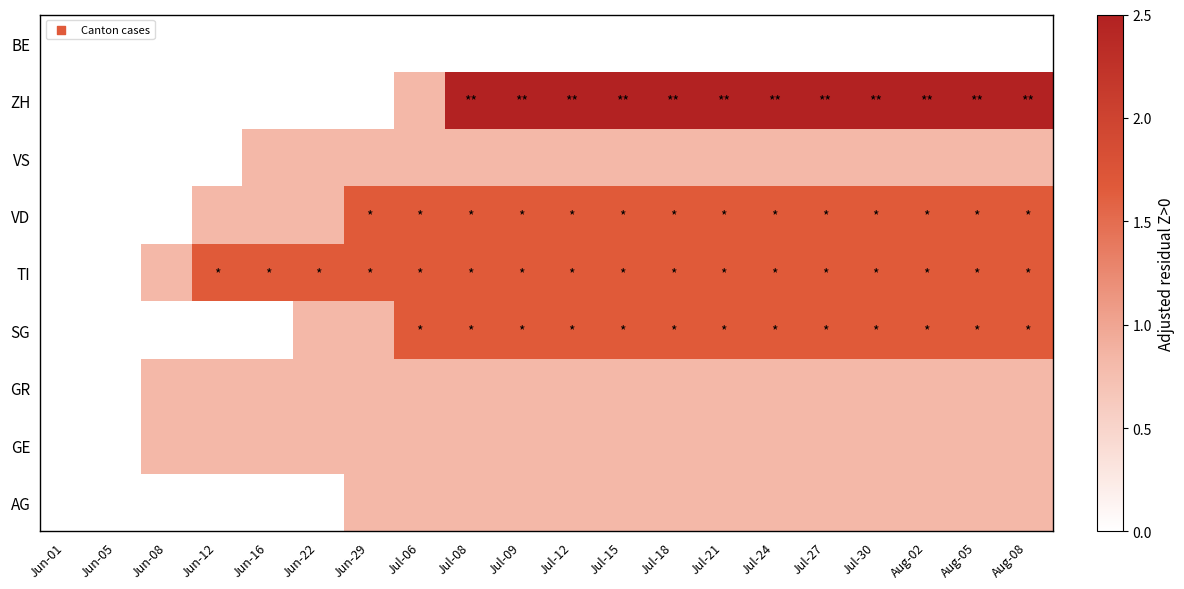

Which series changed the most between Jun-01 and Jun-29?

TI